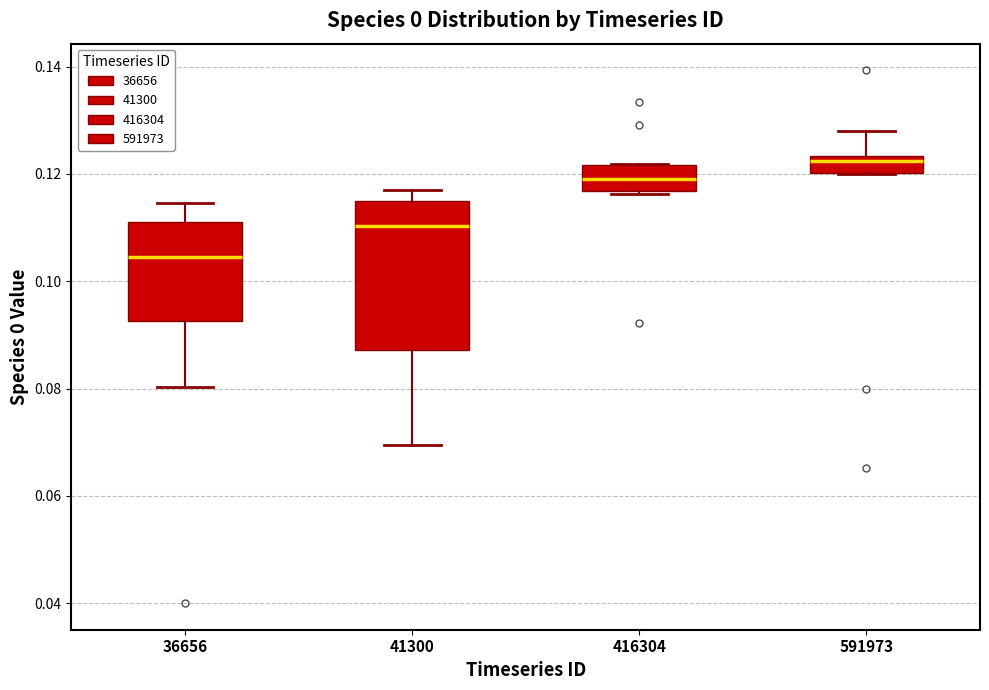

Which box has the highest median line?

591973